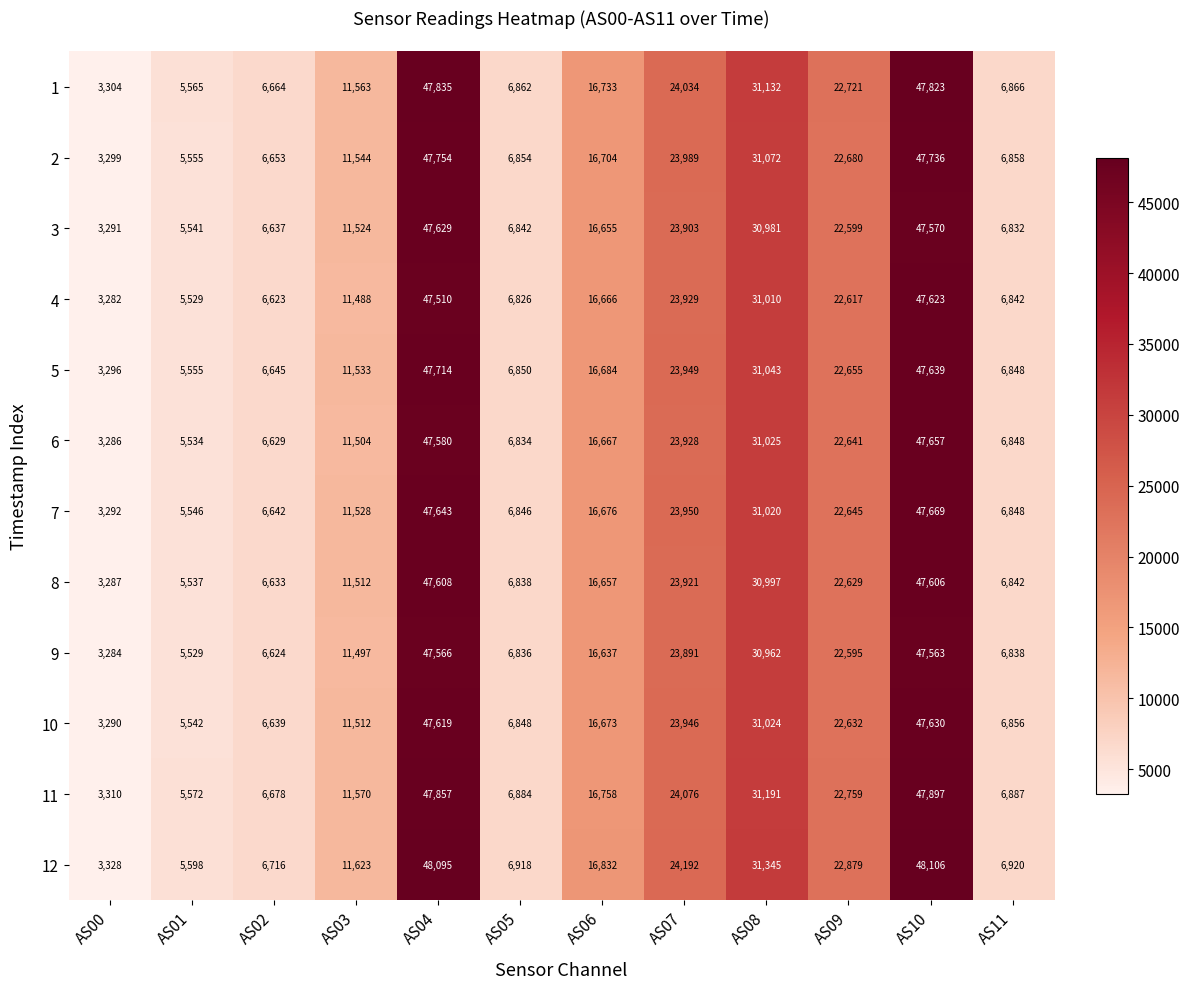

Where is 7 nearest to the value 25480?

AS07